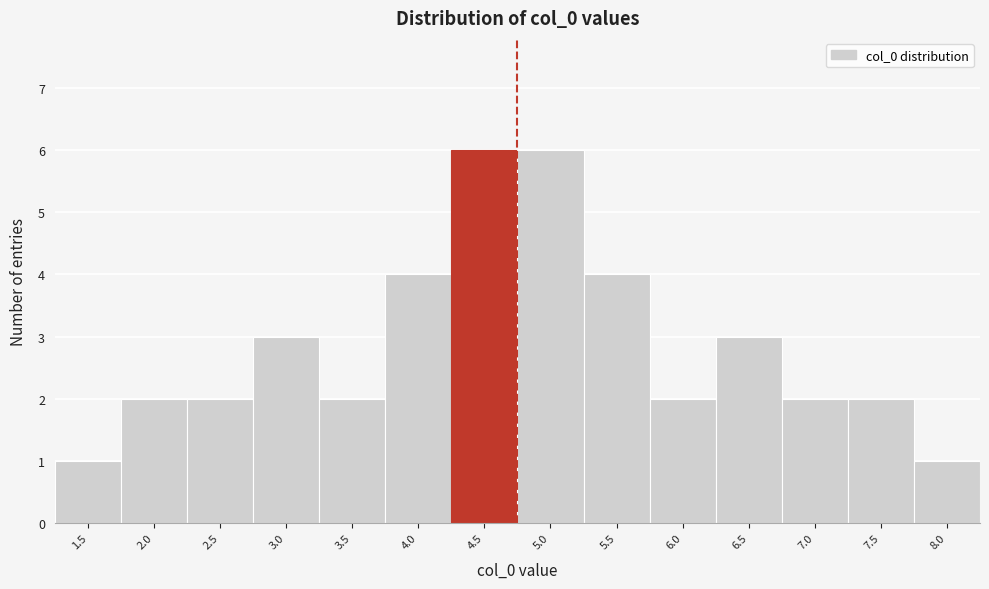

Reading left to right, what are all the values shown in this chart?

1	2	2	3	2	4	6	6	4	2	3	2	2	1